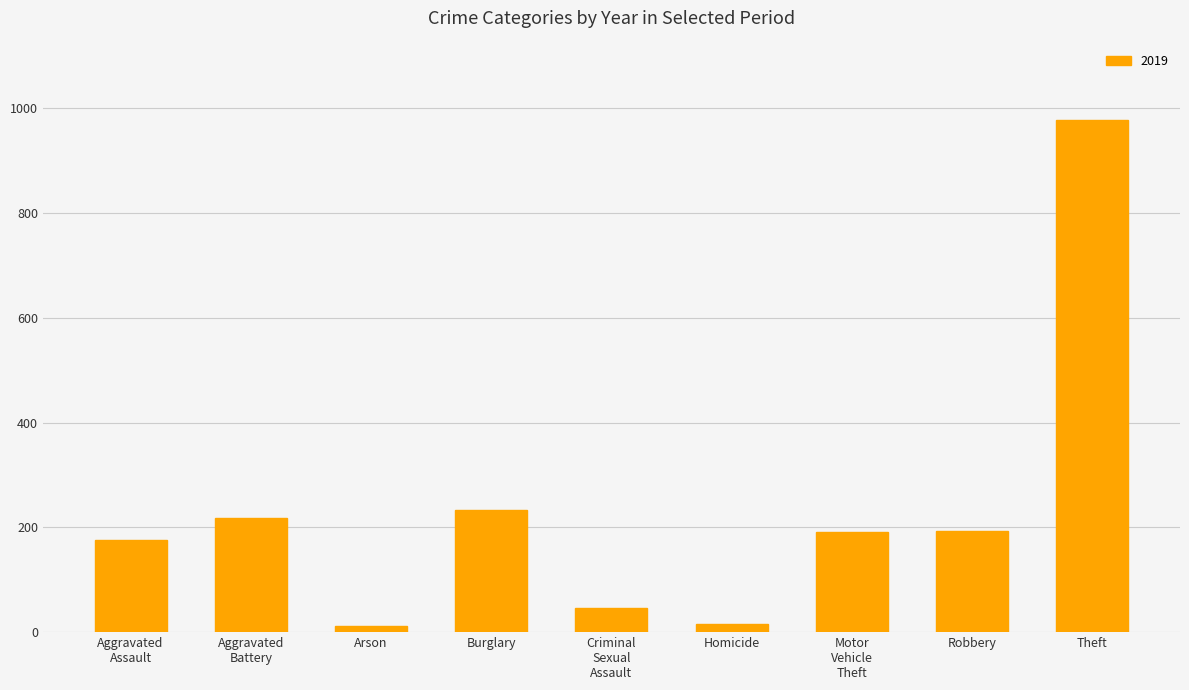

What is the greatest value displayed?

977